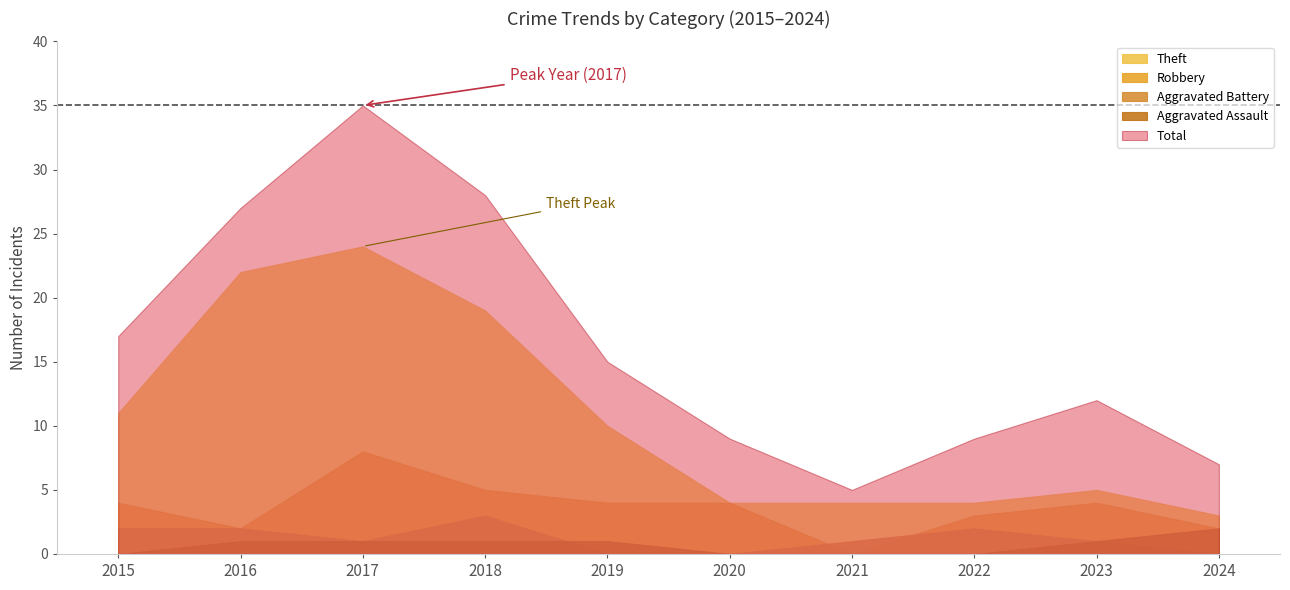

How many data points in Total are above 15?

4